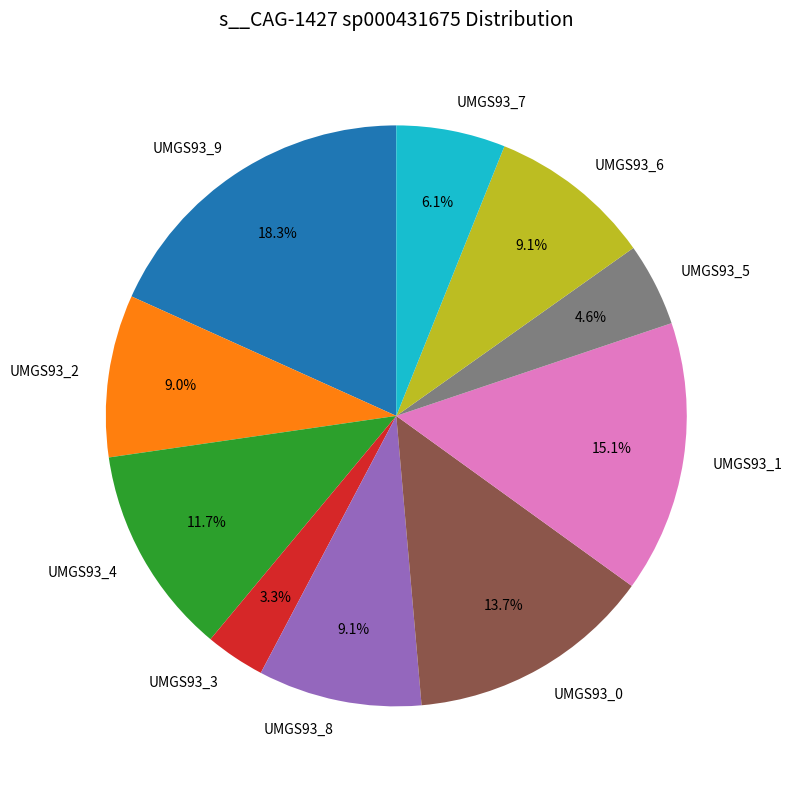

How many segments does this pie chart have?

10